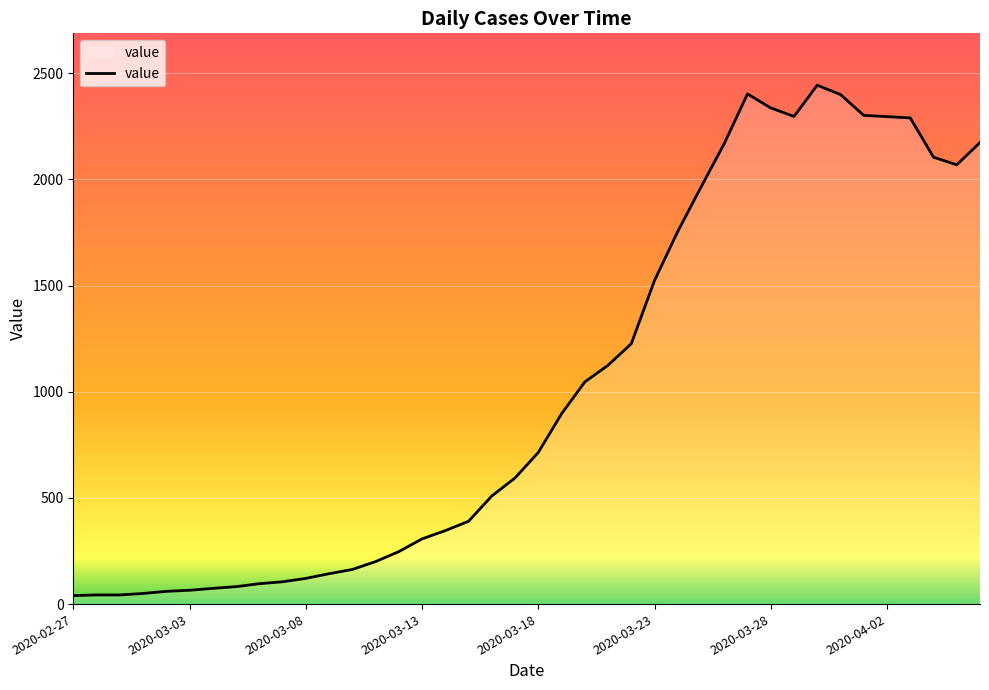

What is the maximum value shown in the chart?

2444